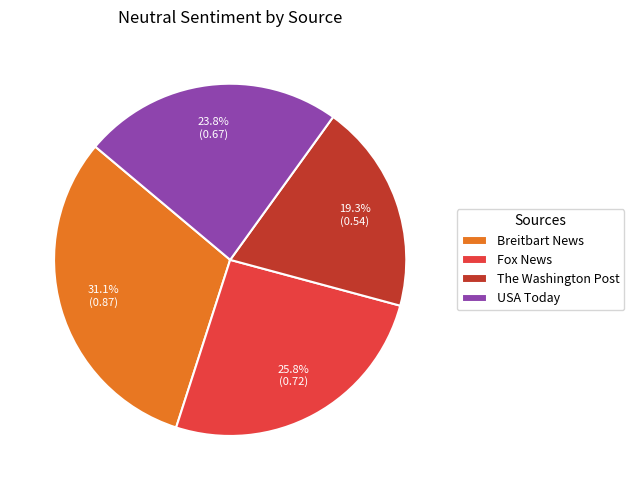

To the nearest percent, what is the average slice percentage?

25%